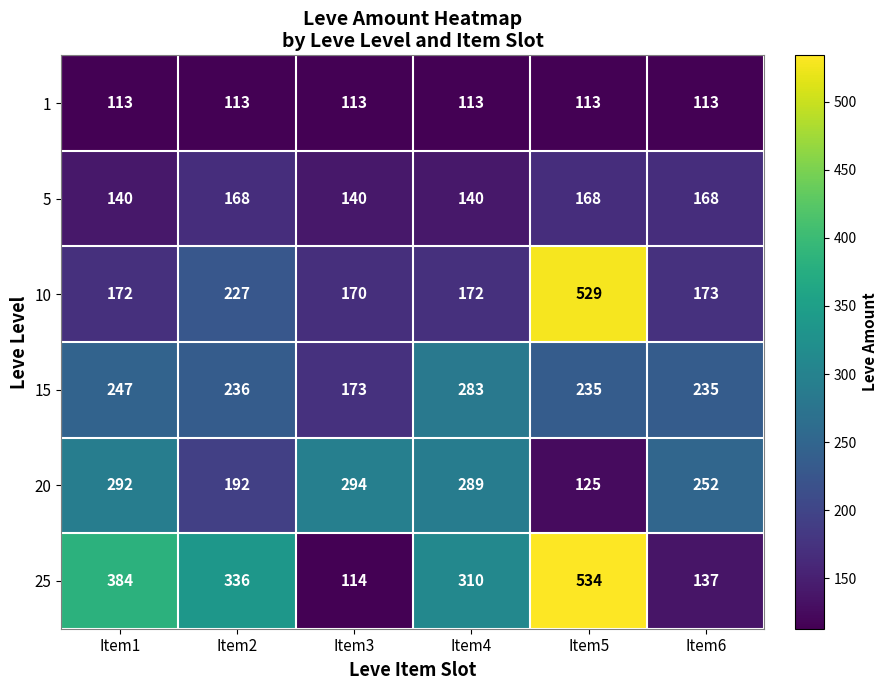

What is the highest value of the 25 series?

534